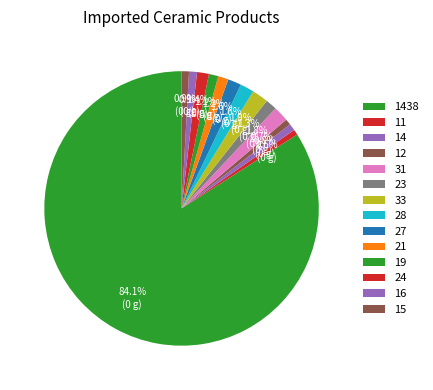

Combined, what portion of the pie is 19 and 16?

2.0%